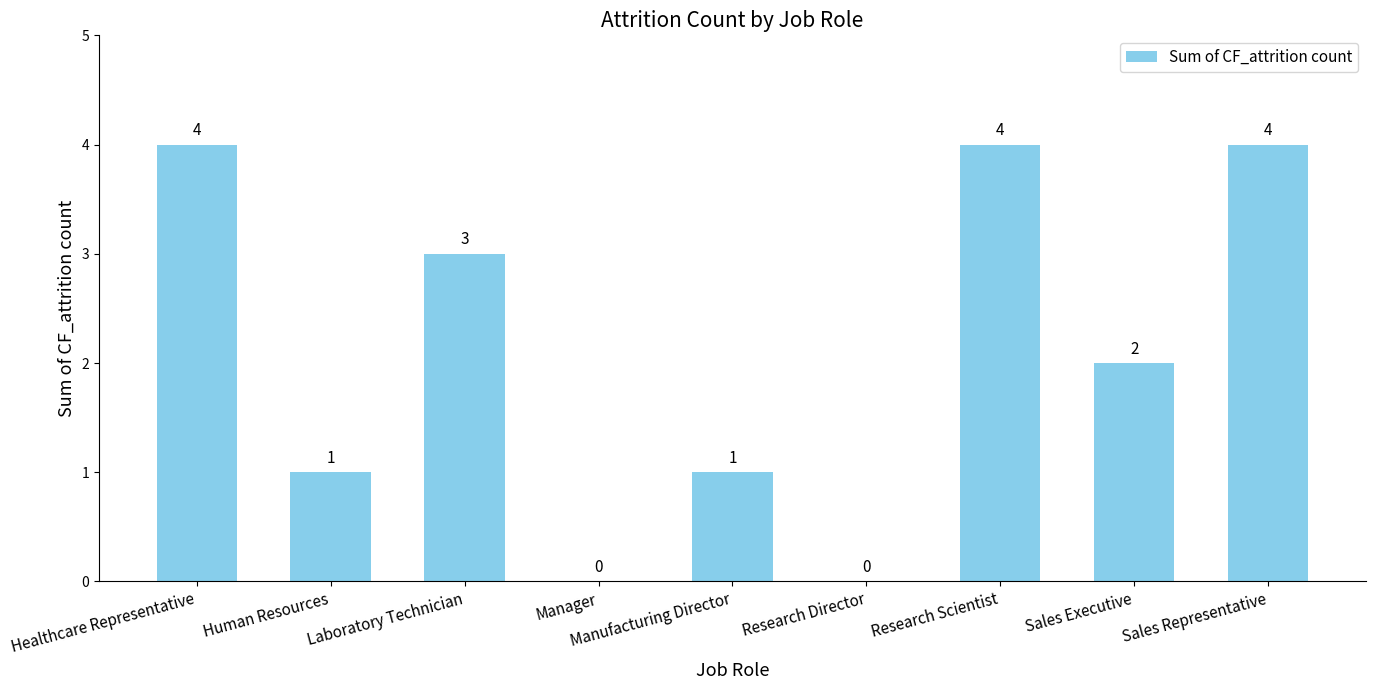

At which label is the value closest to 2?

Sales Executive